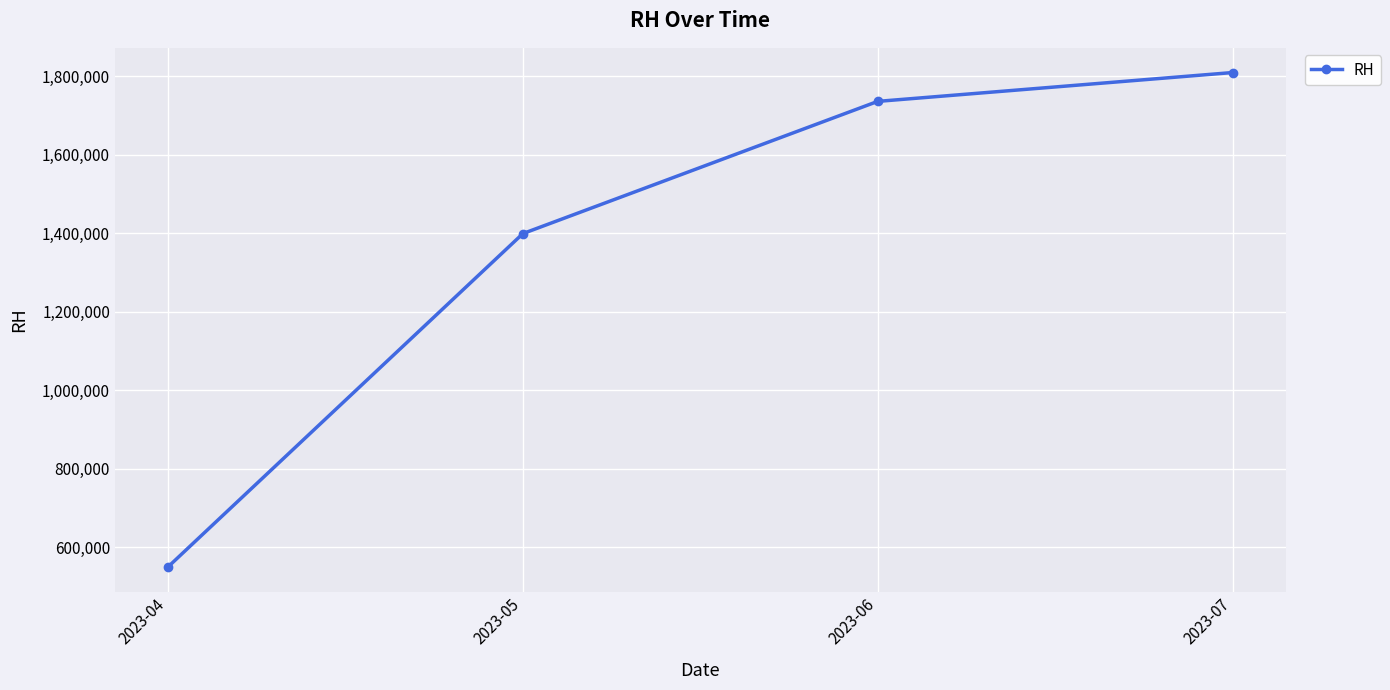

What is the sum of the values at 2023-04 and 2023-05?

1948500